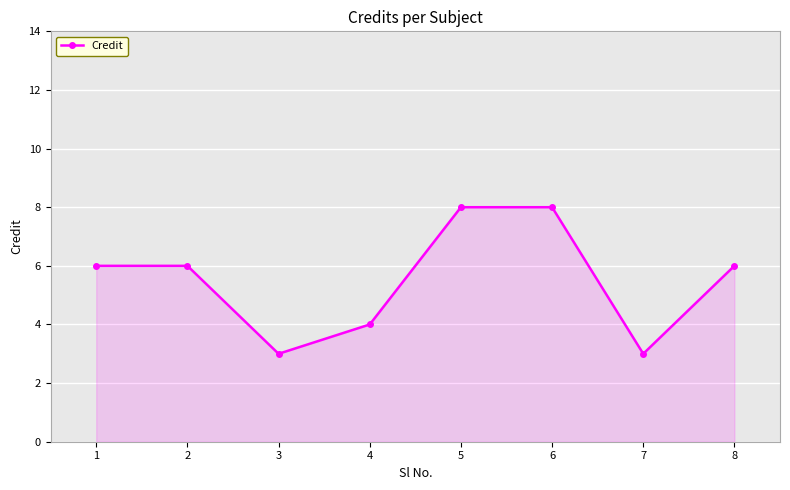

What is the sum of the values at 2 and 7?

9